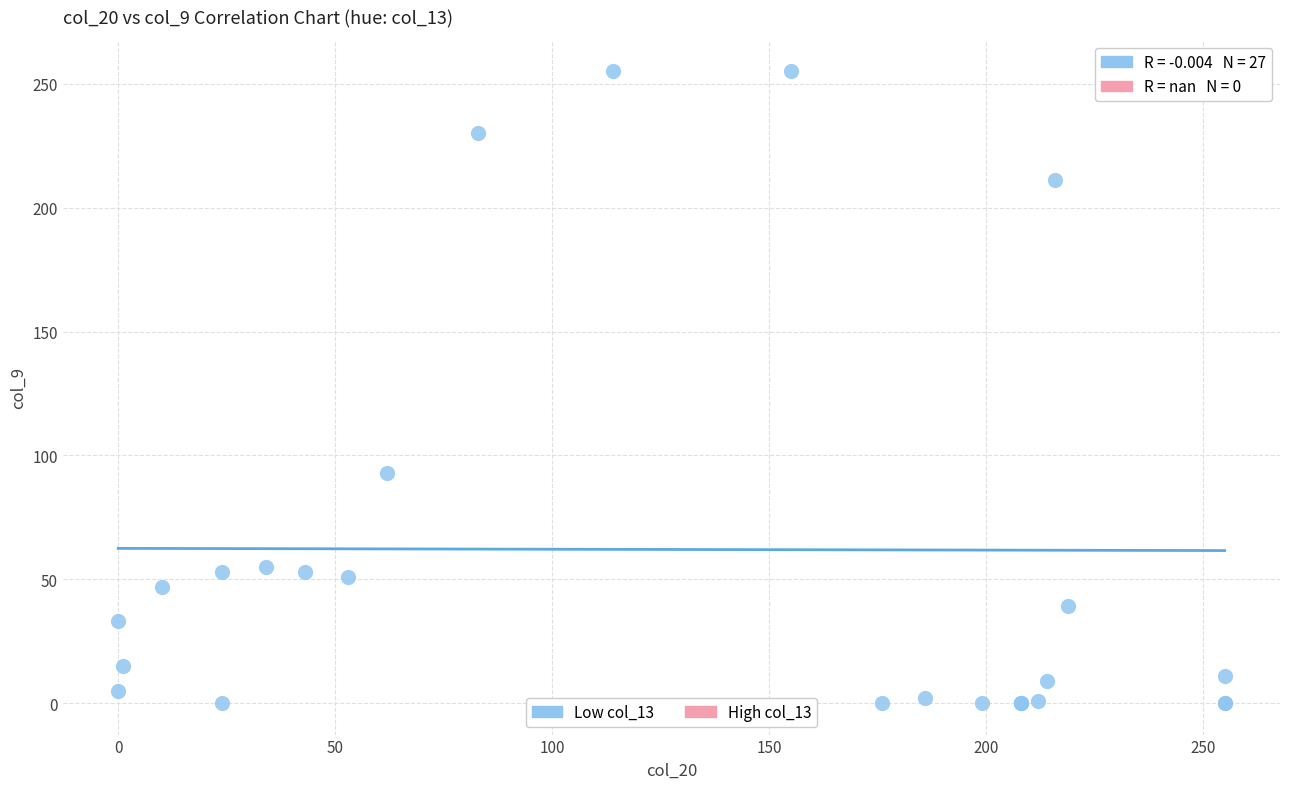

What Y value in the scatter plot is closest to 127?

93